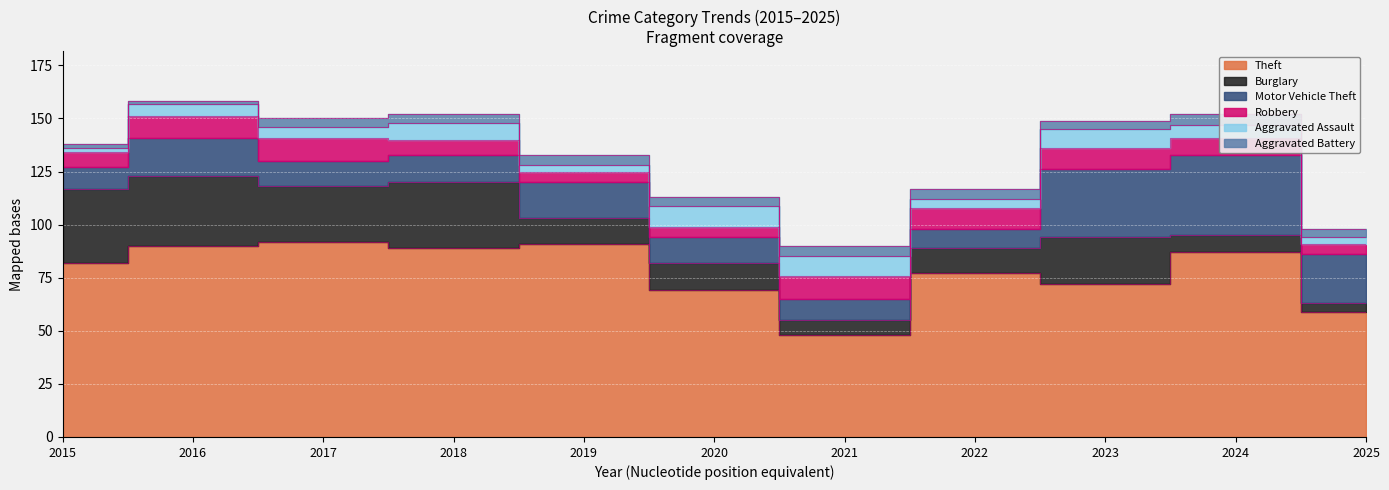

Where does the Robbery series first go above 8?

2016